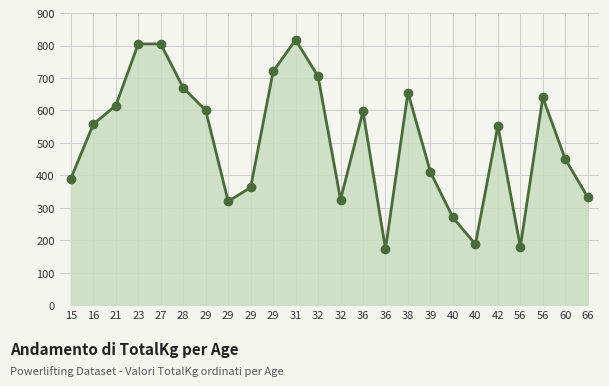

Does the chart display data point markers on the line(s)?

Yes